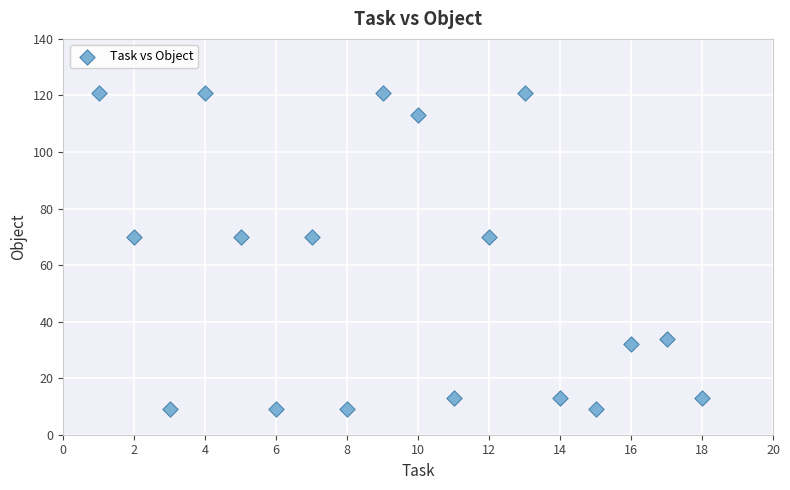

What is the range of Y values (max minus min)?

112